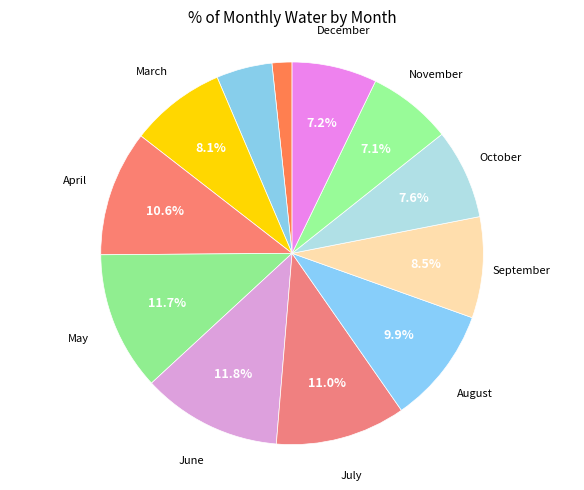

How many slices are in this pie chart?

12